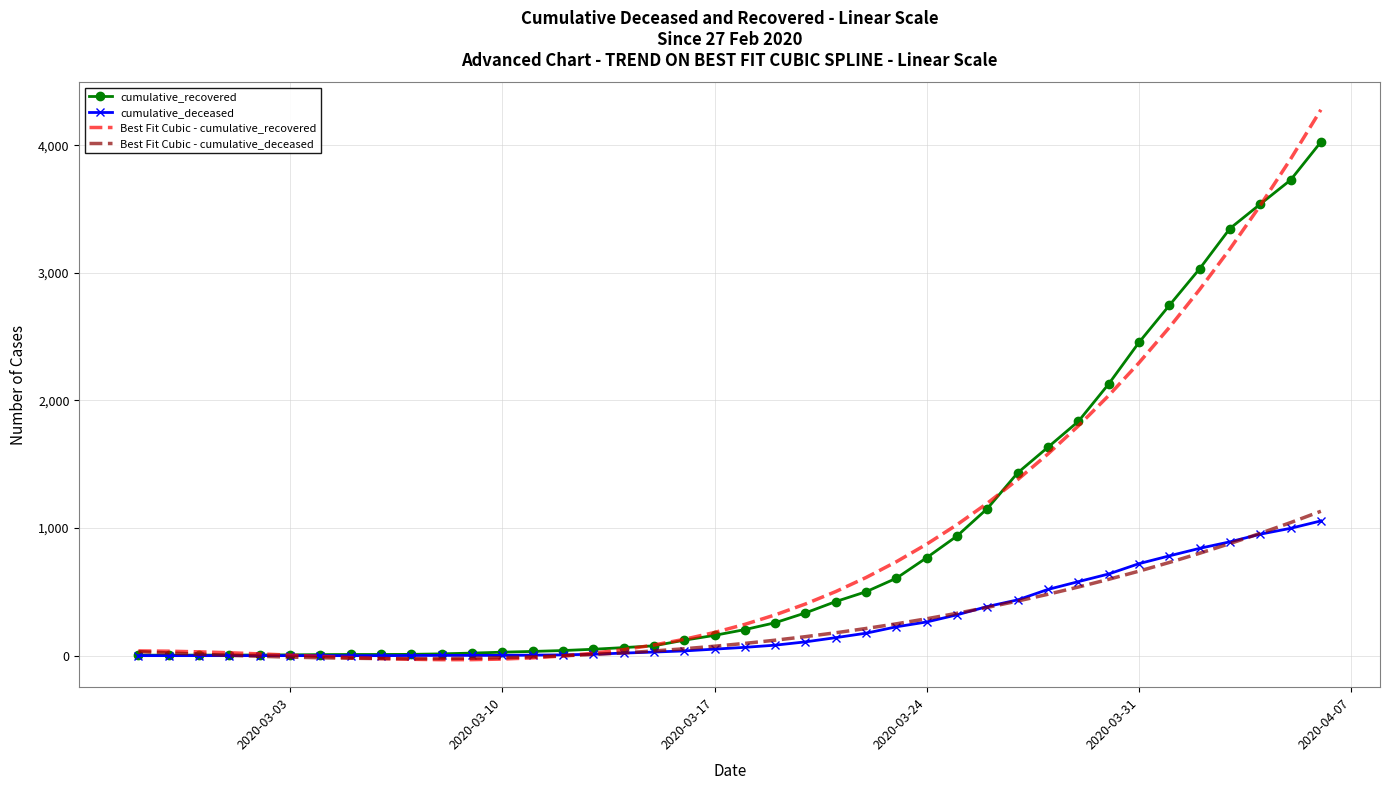

Which series has the widest spread of values?

Best Fit Cubic - cumulative_recovered